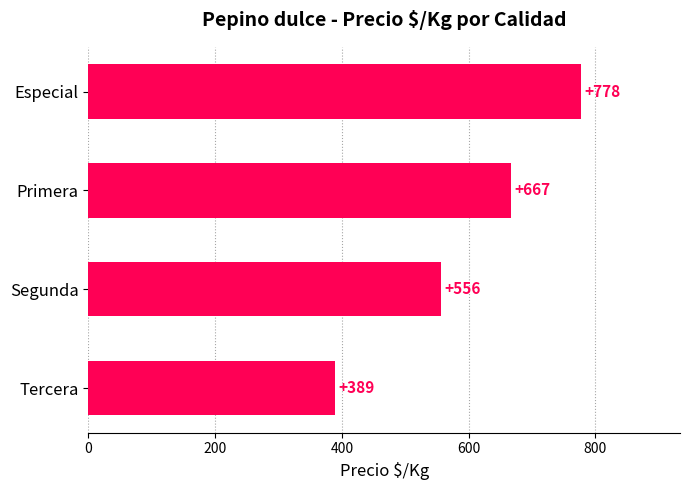

What position from the top is Especial?

1